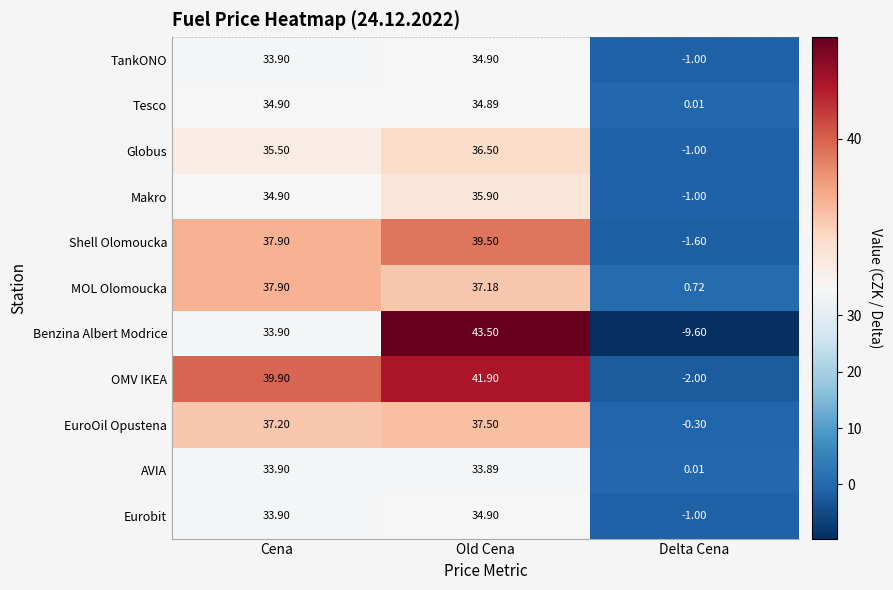

Which category has the lowest value in the Tesco series?

Delta Cena